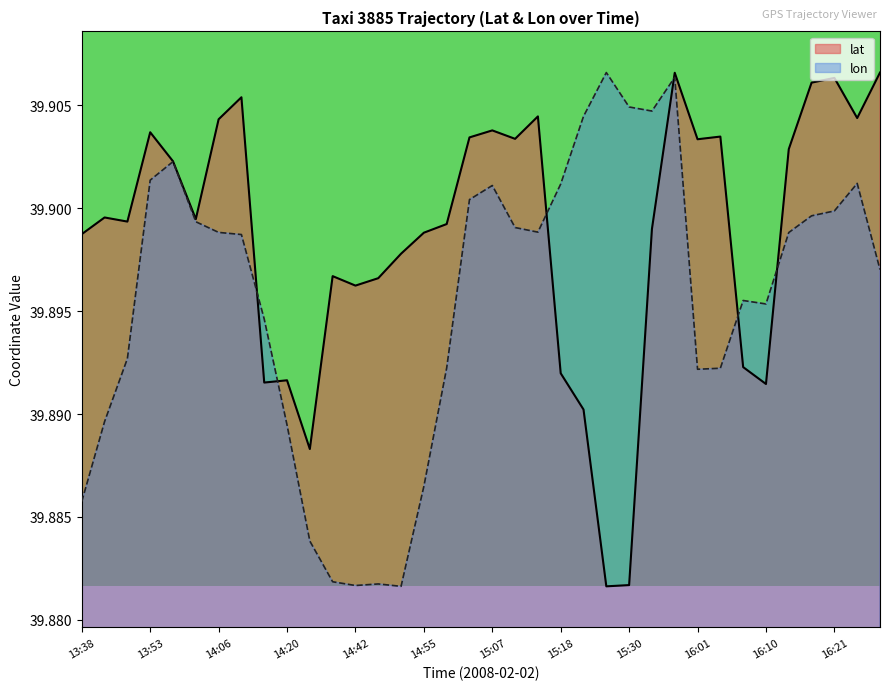

Is it true that lat equals 39.9 at 15:13?

True